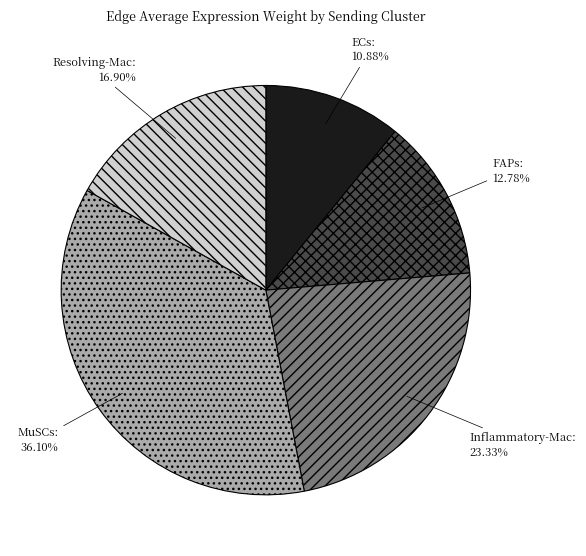

What percentage is NOT represented by Inflammatory-Mac?

76.7%